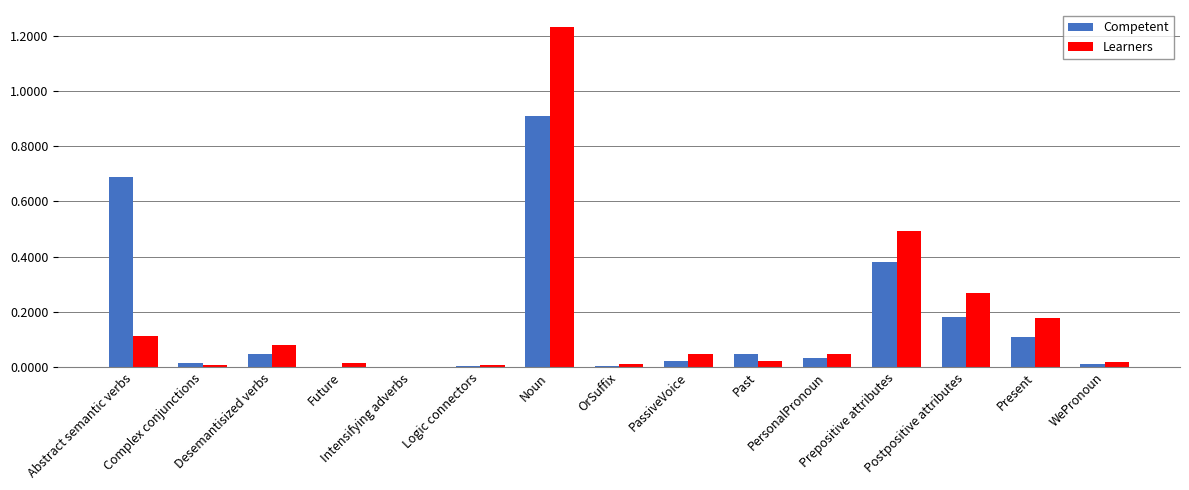

Which label corresponds to the largest value in the chart?

Noun